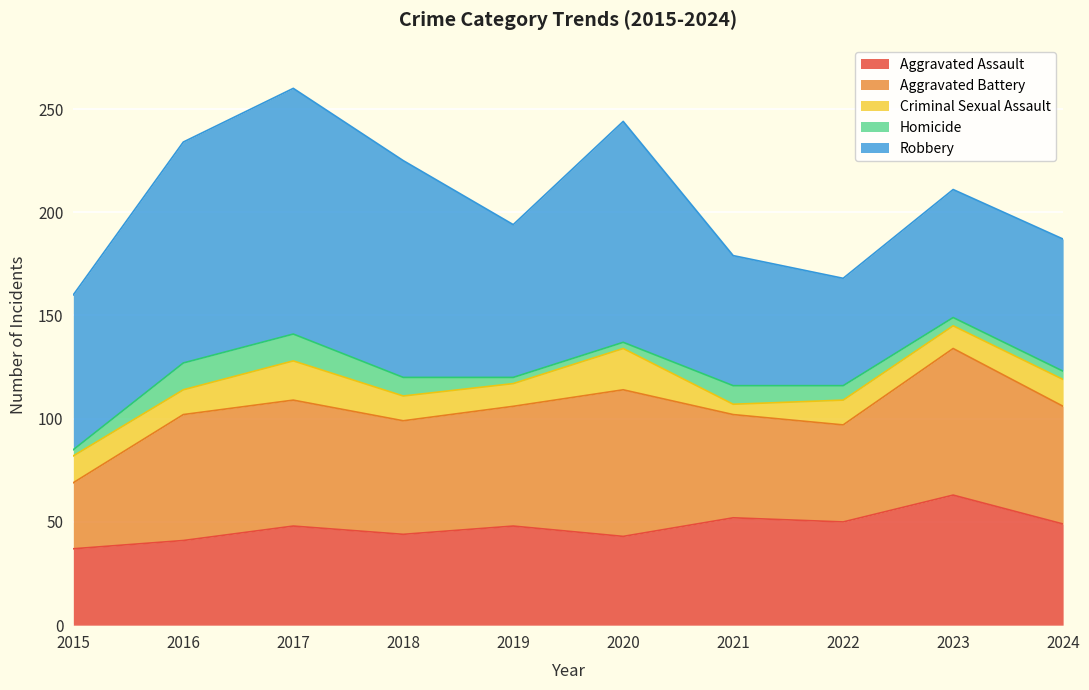

At which label does Robbery first exceed 75?

2016